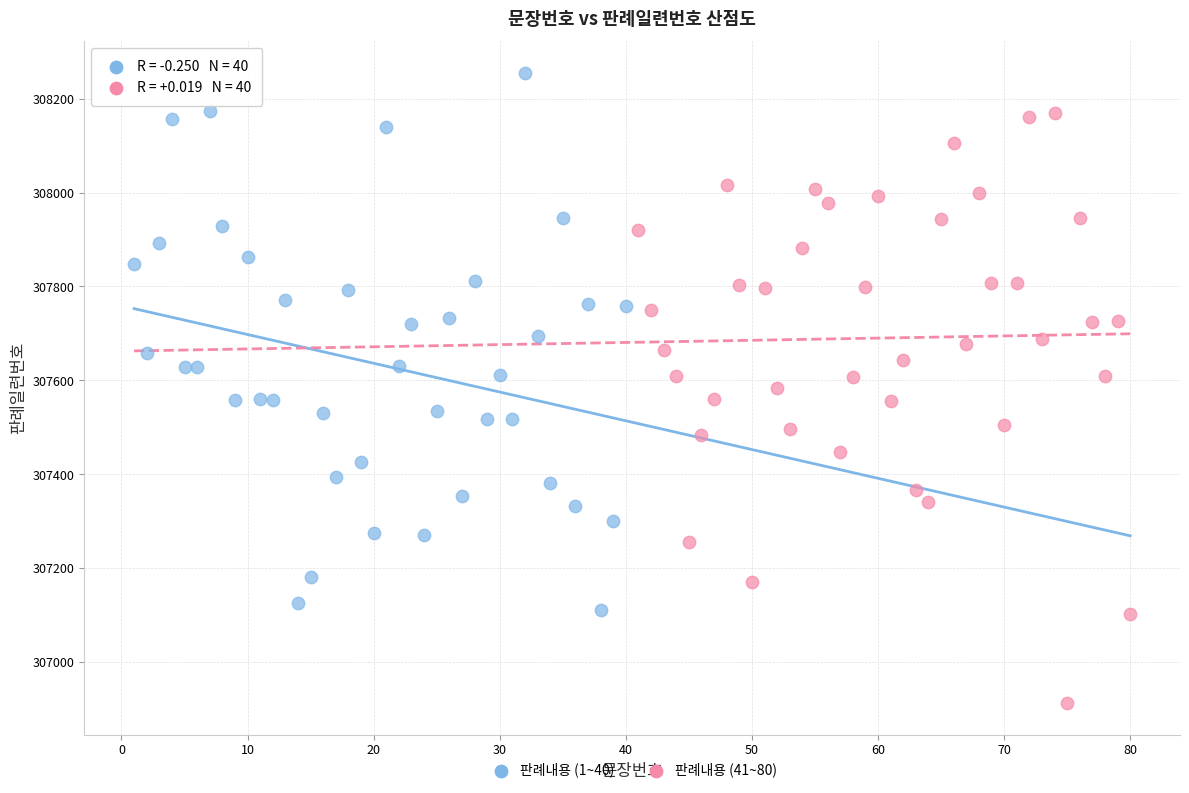

Which series has the widest spread of Y values?

판례내용 (41~80)